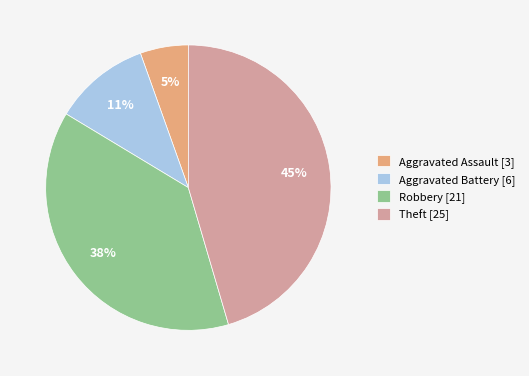

Which has a higher value, Robbery [21] or Theft [25]?

Theft [25]